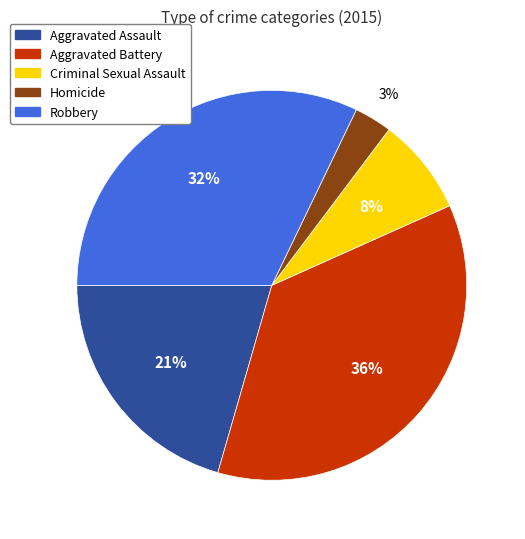

What is the smallest slice in the pie chart?

Homicide